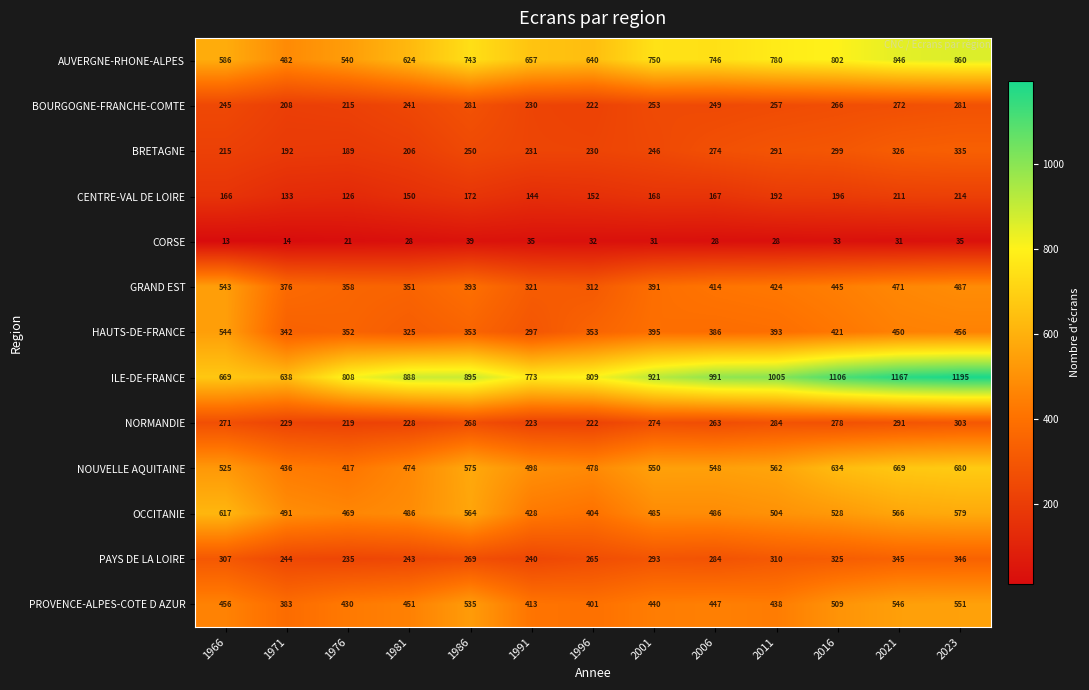

Which category has the highest value across all series?

2023